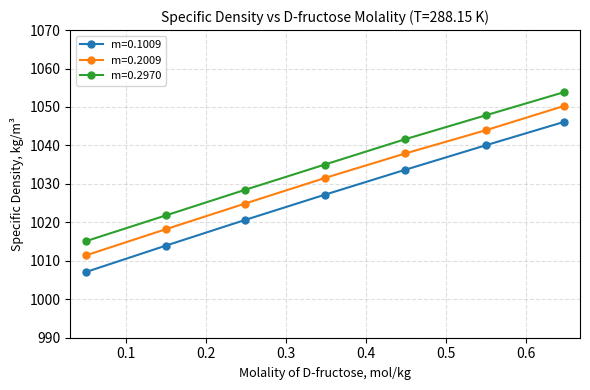

Which series has the largest range (max minus min)?

m=0.1009